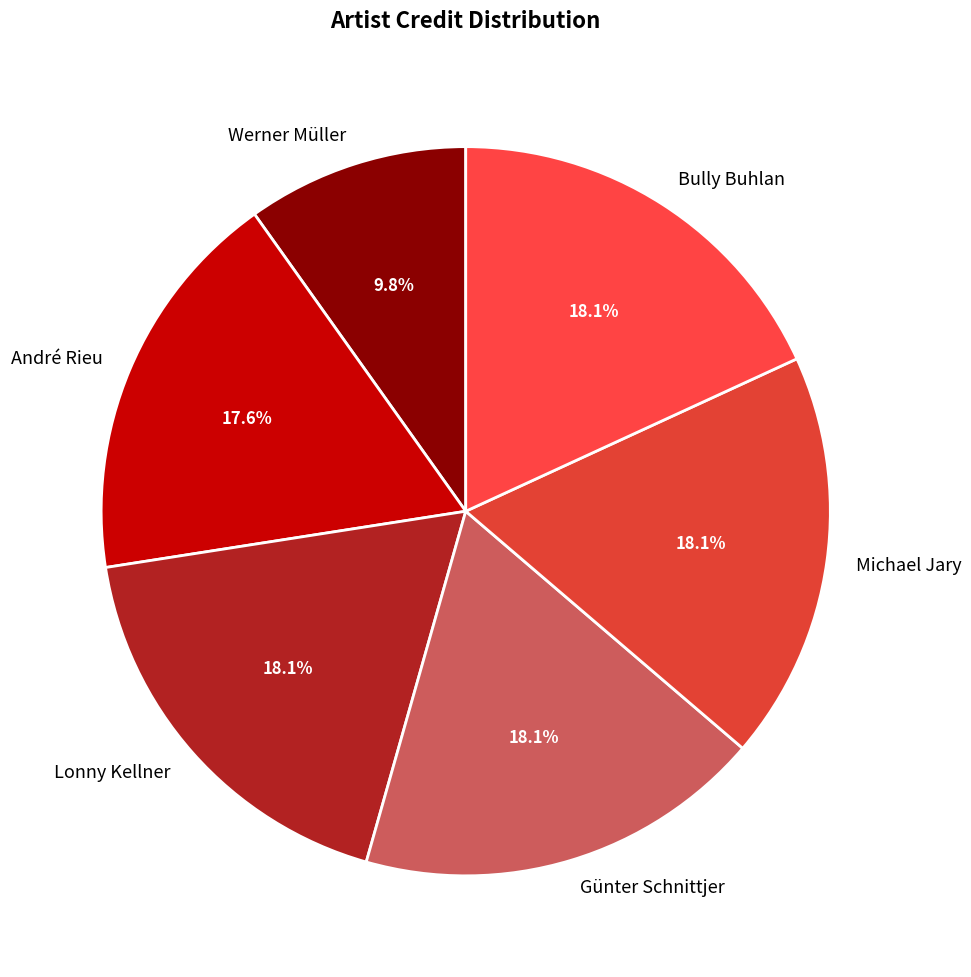

Approximately how many times larger is the value at André Rieu compared to Michael Jary?

1.0